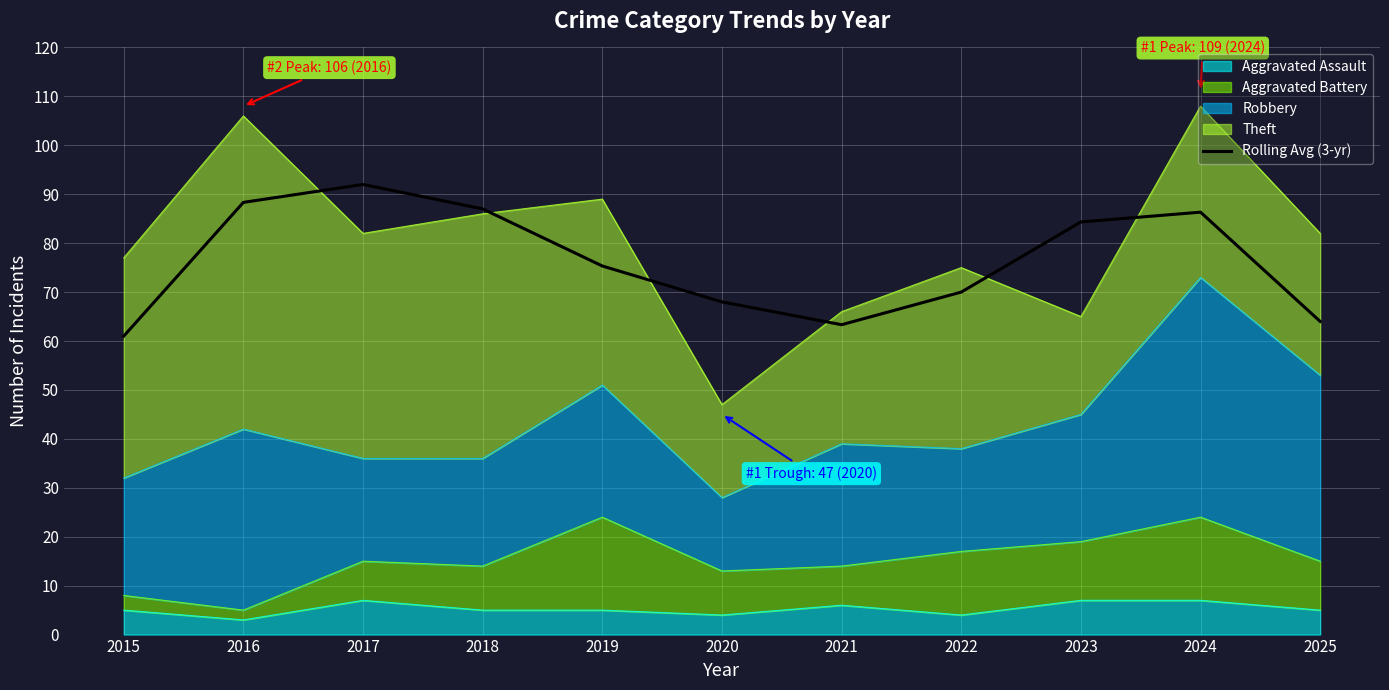

Where is the data nearest to the value 76?

2019